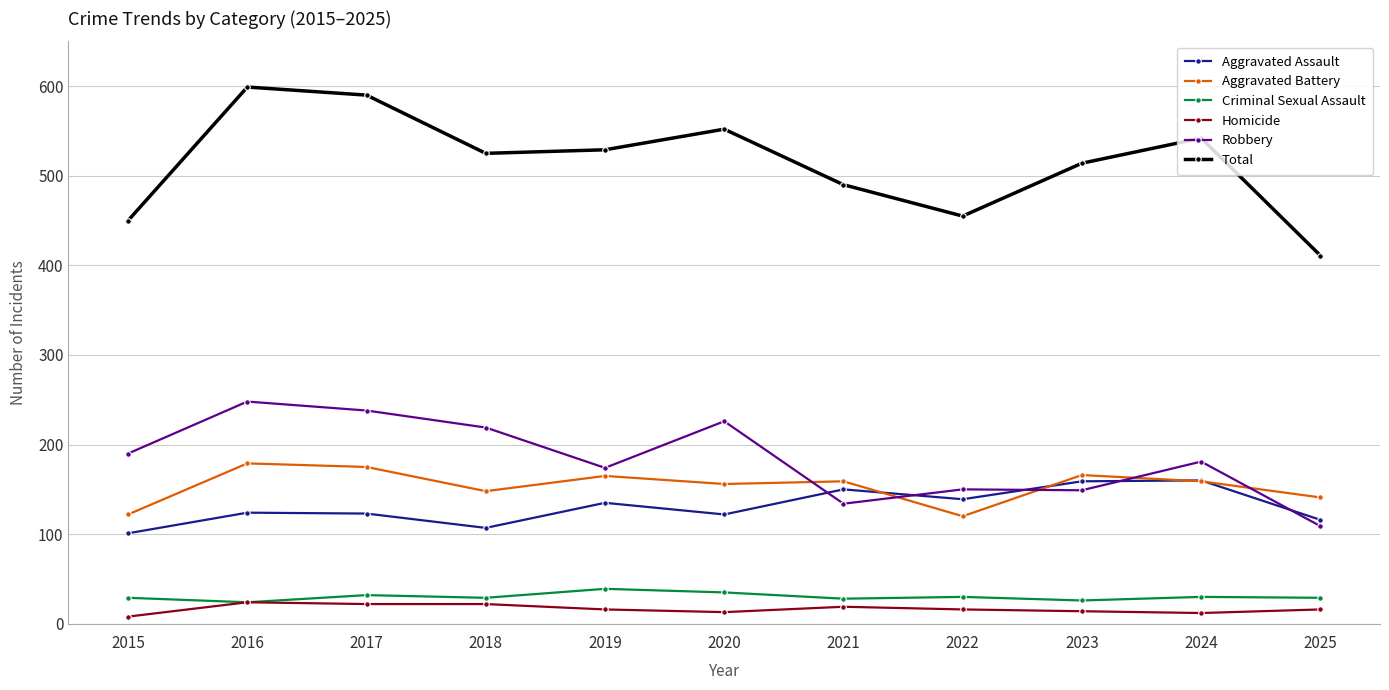

What is the maximum value shown in the chart?

599